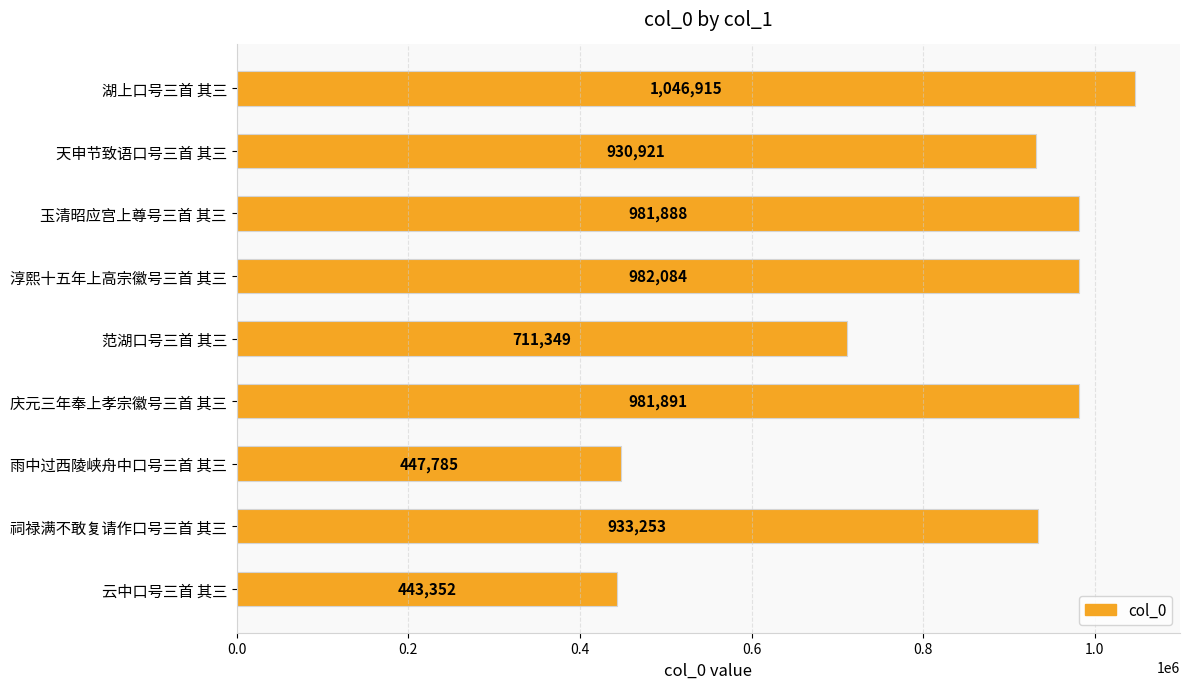

What is the approximate value at 淳熙十五年上高宗徽号三首 其三?

982084